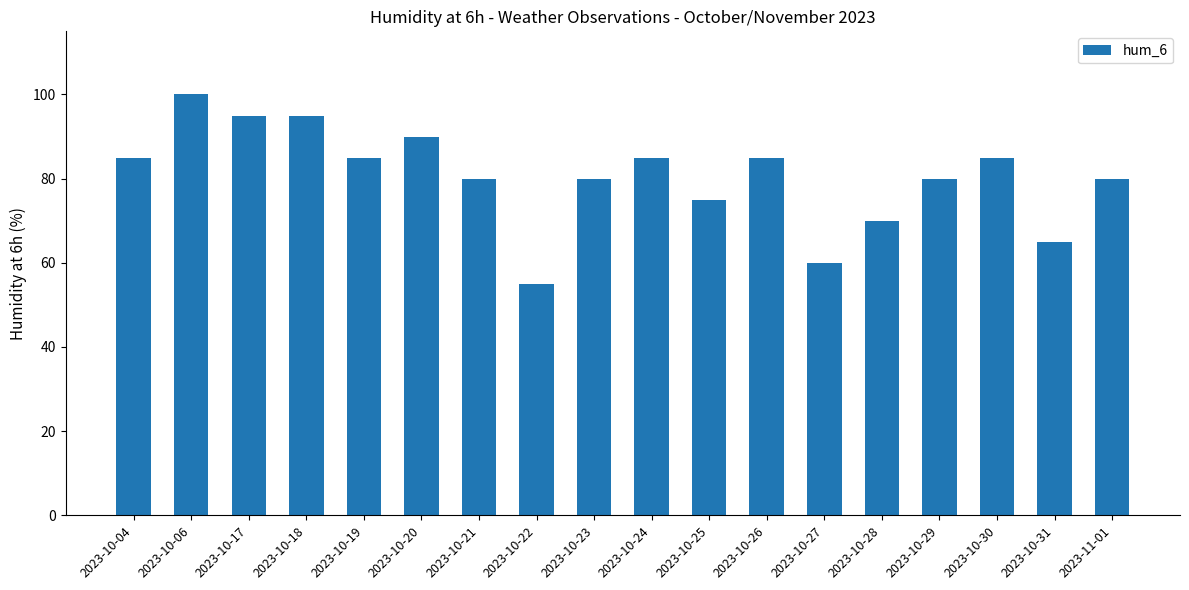

What position from the left is 2023-10-18?

4